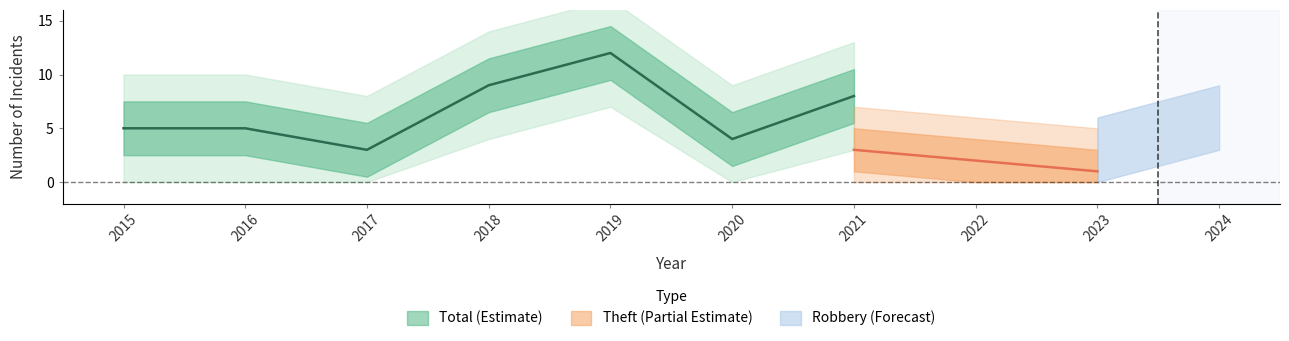

Between 2015 and 2018, which series saw the biggest shift?

Total